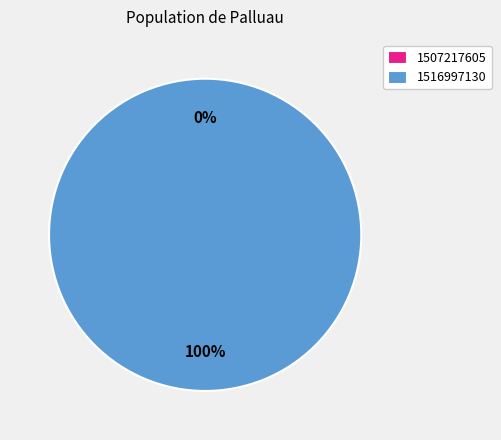

Rank the categories by value from highest to lowest.

1516997130, 1507217605